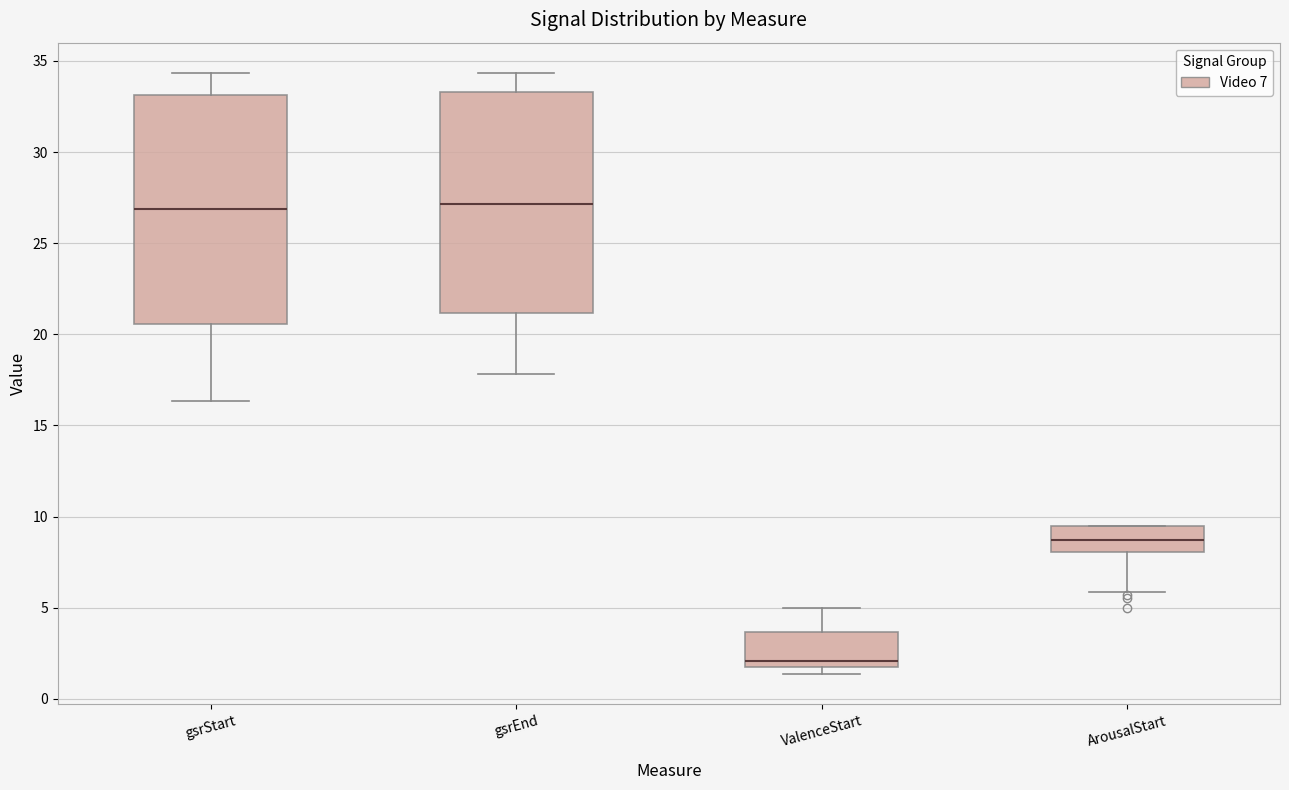

Reading left to right, read every box against the y-axis: the position of its median line, the range the box covers, and the ends of its whiskers. The values are not printed on the chart, so give them approximately, as read against the axis.

gsrStart: median 27.0, box 20.5 to 33.0, whiskers 16.5 to 34.5
gsrEnd: median 27.0, box 21.0 to 33.5, whiskers 18.0 to 34.5
ValenceStart: median 2.0 (just above the box's lower edge), box 2.0 to 3.5, whiskers 1.5 to 5.0
ArousalStart: median 8.5, box 8.0 to 9.5, whiskers 6.0 to 9.5